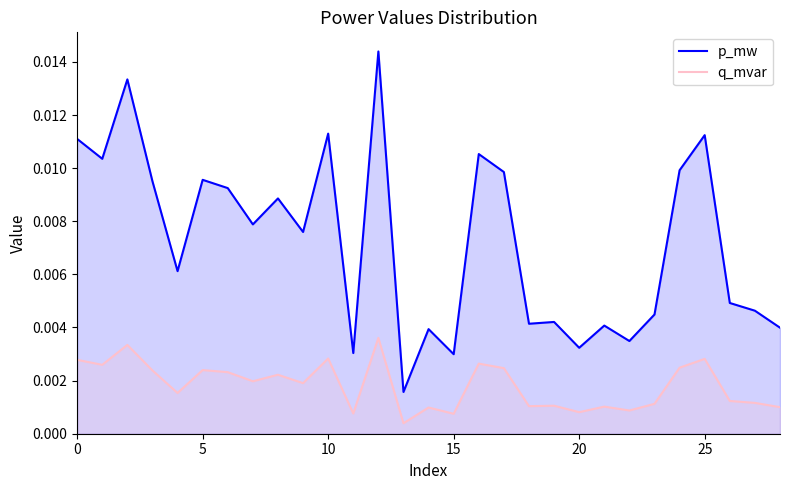

True or false: q_mvar has a value of 0.0 at 16.

False